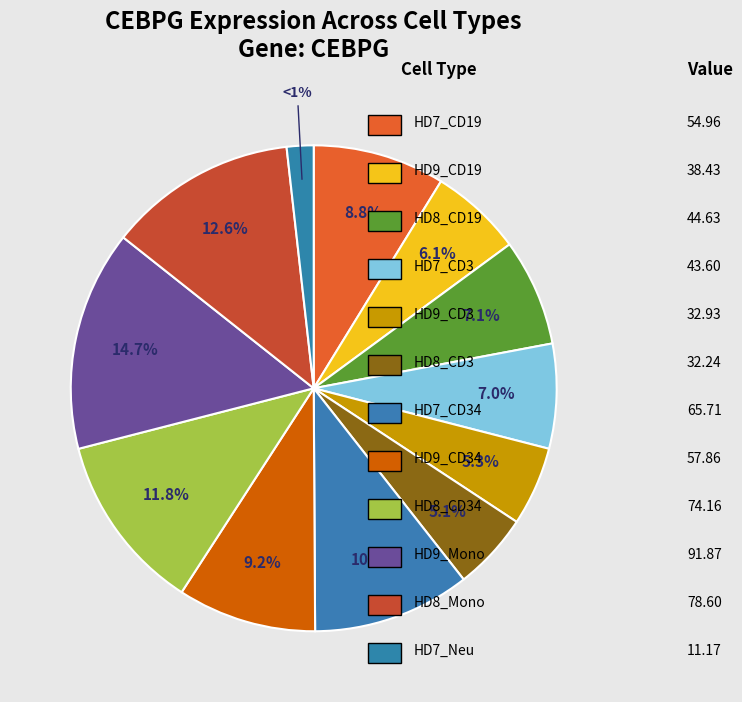

To the nearest percent, what portion does HD8_CD3 represent?

5%